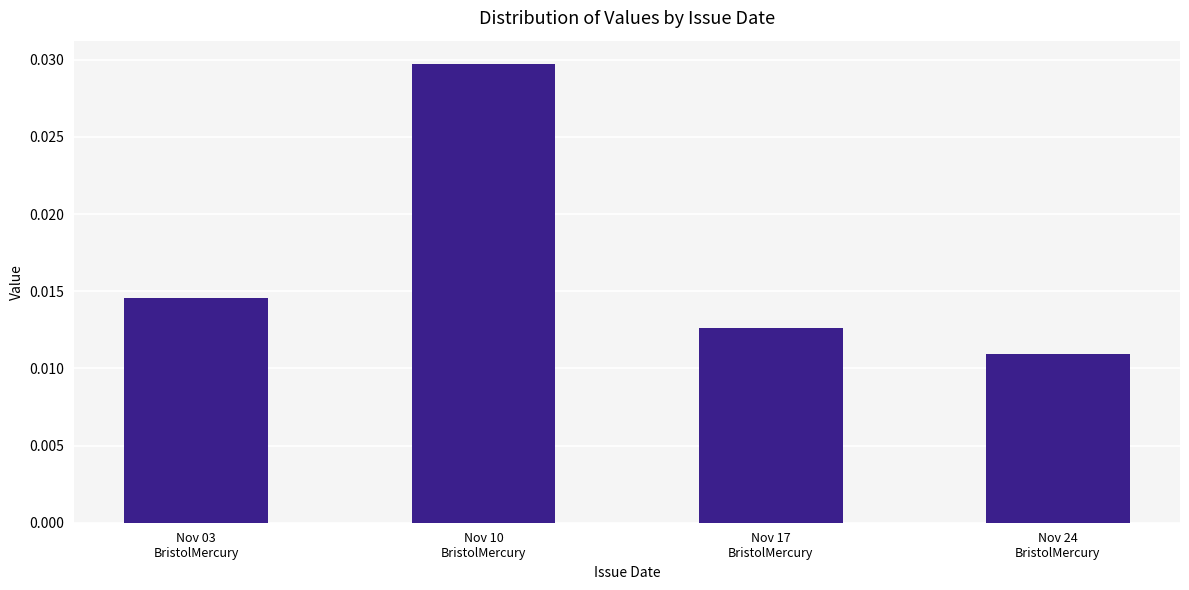

Rank the categories by value from highest to lowest.

Nov 10
BristolMercury, Nov 03
BristolMercury, Nov 17
BristolMercury, Nov 24
BristolMercury